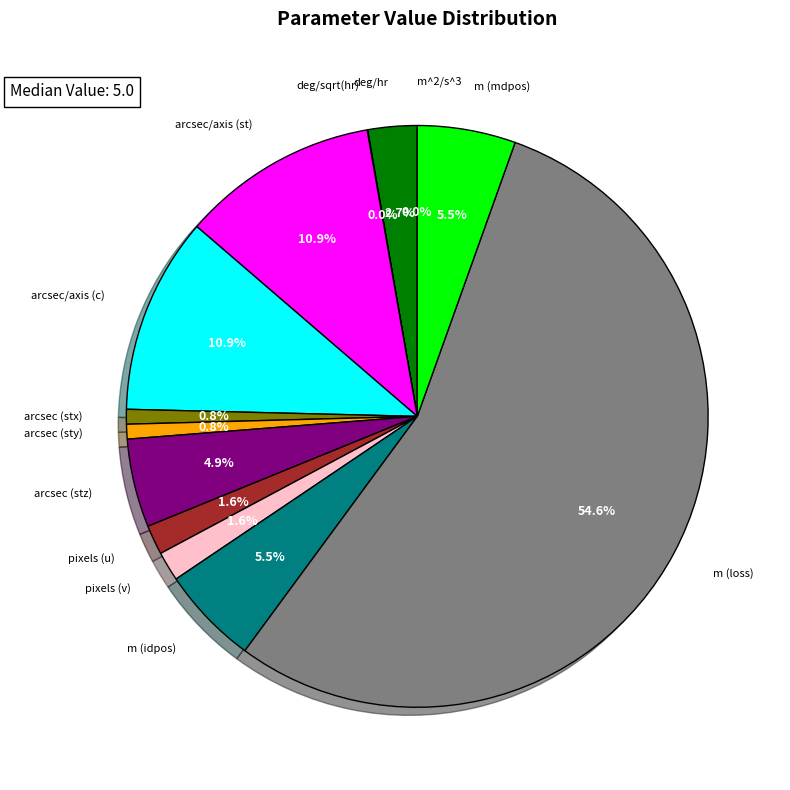

What is the smallest slice in the pie chart?

m^2/s^3